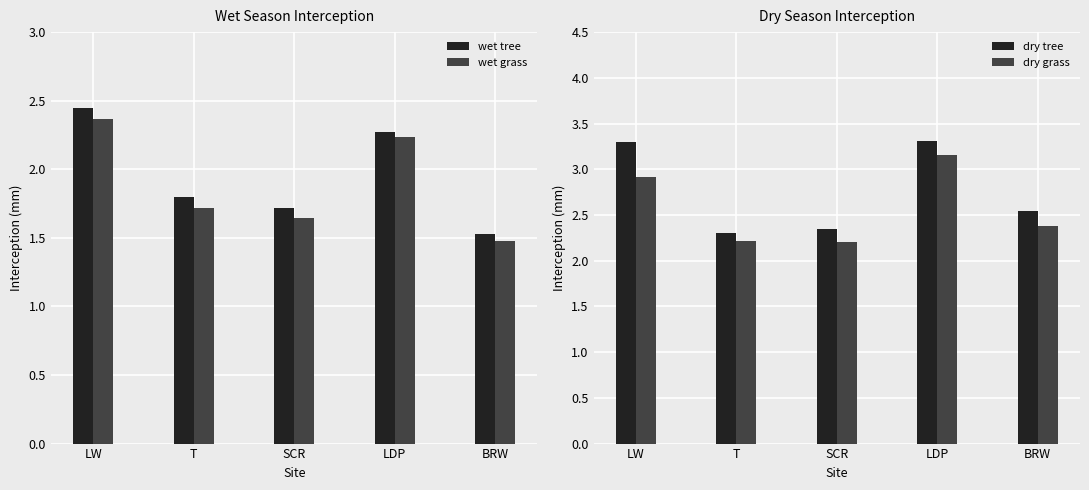

The value of wet tree at LW is 2.4. True or false?

True